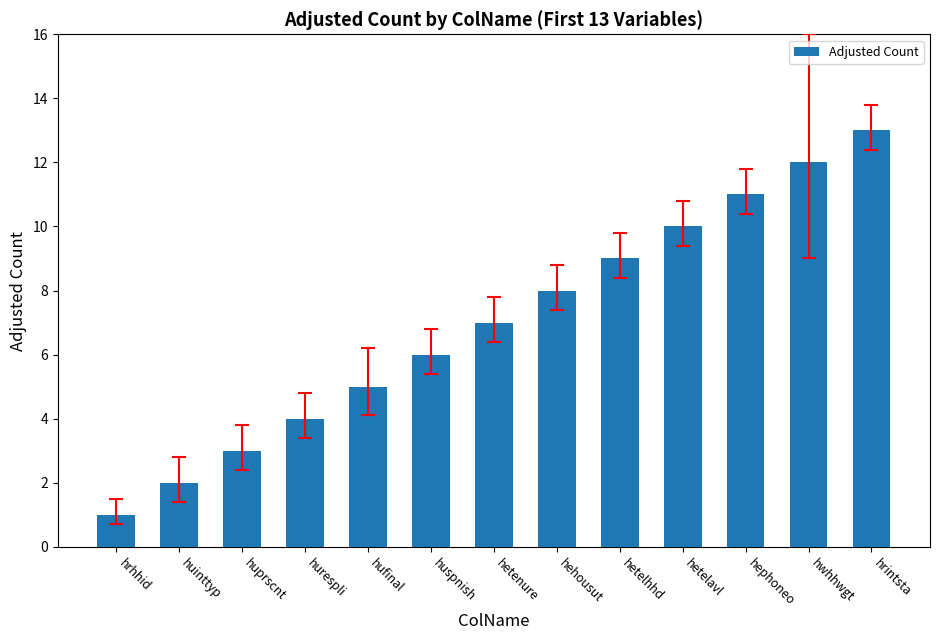

What value does the data have at hufinal?

5